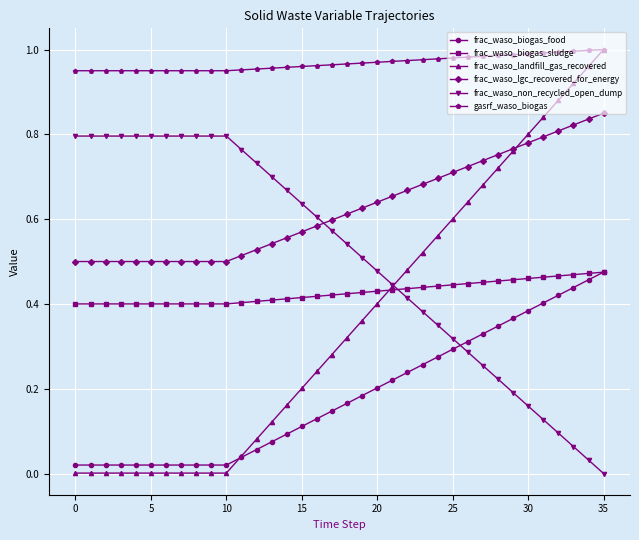

True or false: frac_waso_biogas_food and frac_waso_lgc_recovered_for_energy cross at least once.

False